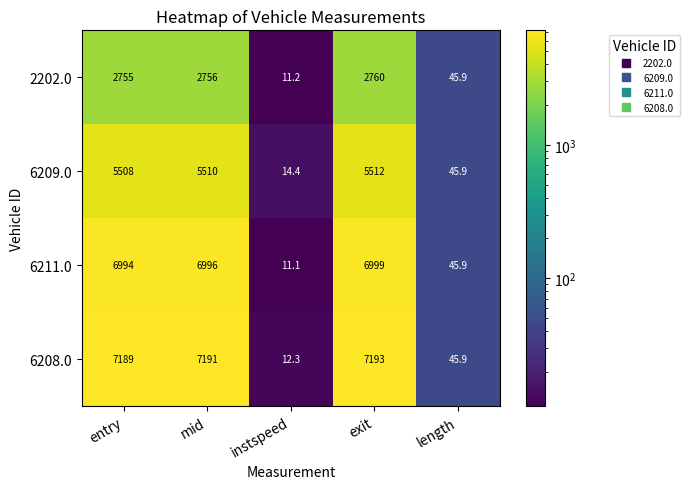

Between instspeed and length, which series saw the biggest shift?

6211.0